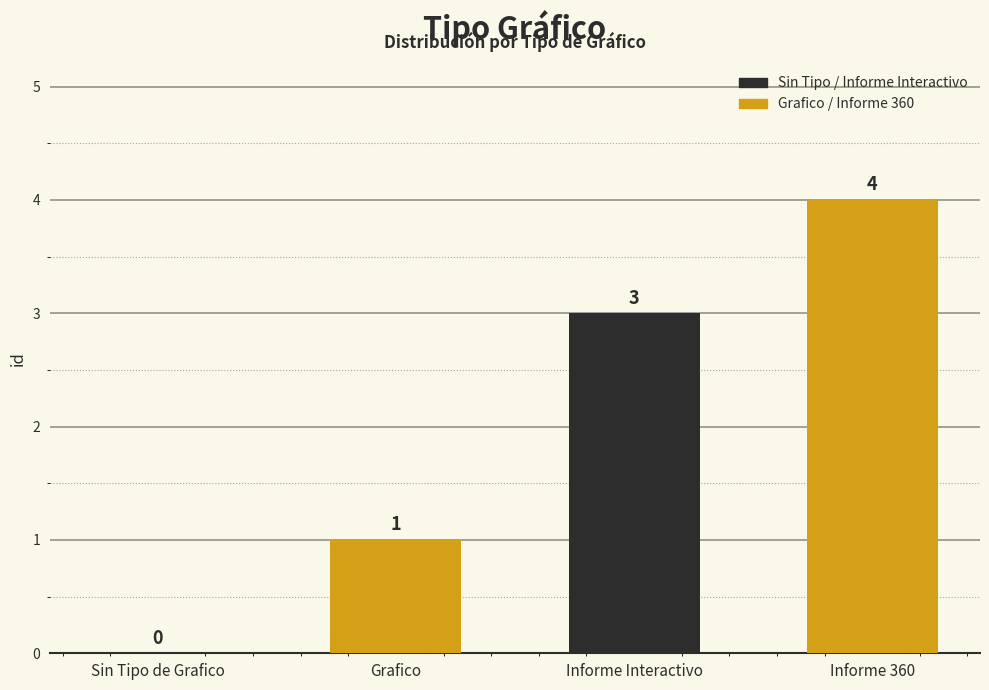

What is the sum of the values at Grafico and Sin Tipo de Grafico?

1